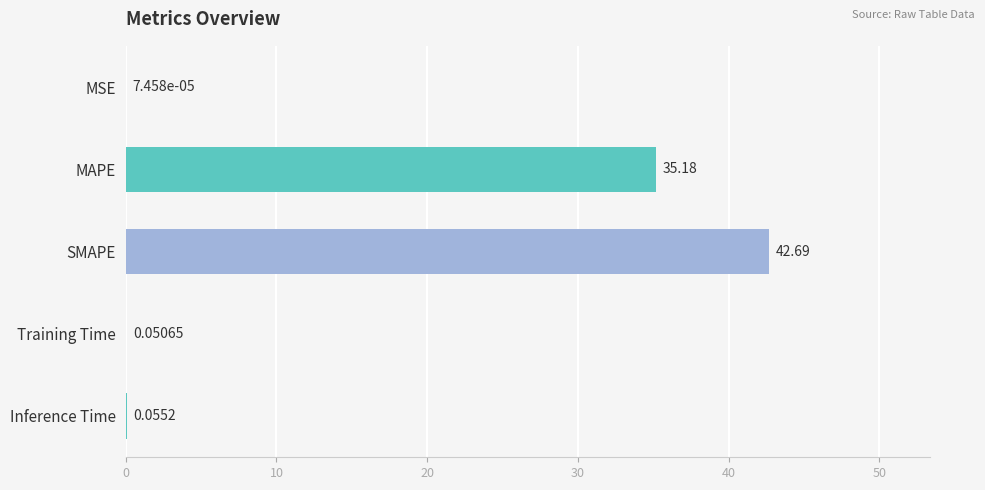

At which label is the value closest to 21?

MAPE